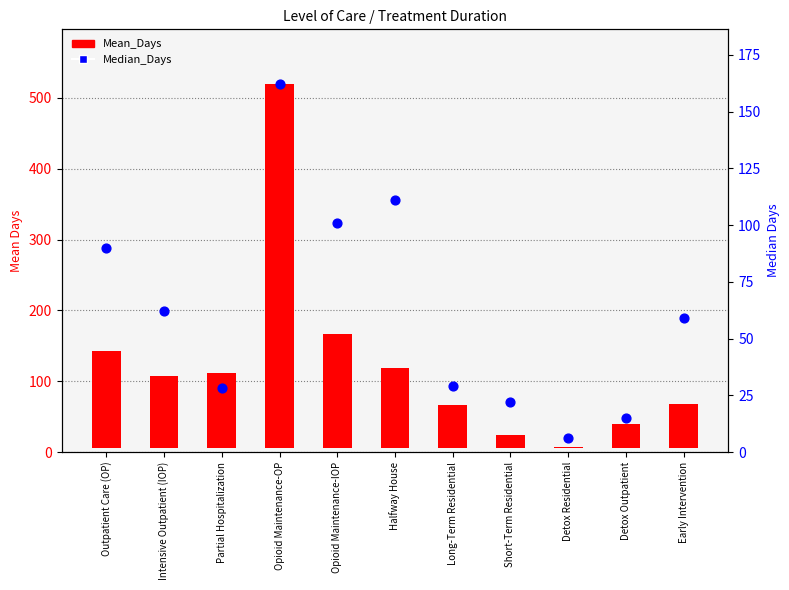

Which series has the largest Y range (max minus min)?

Mean_Days